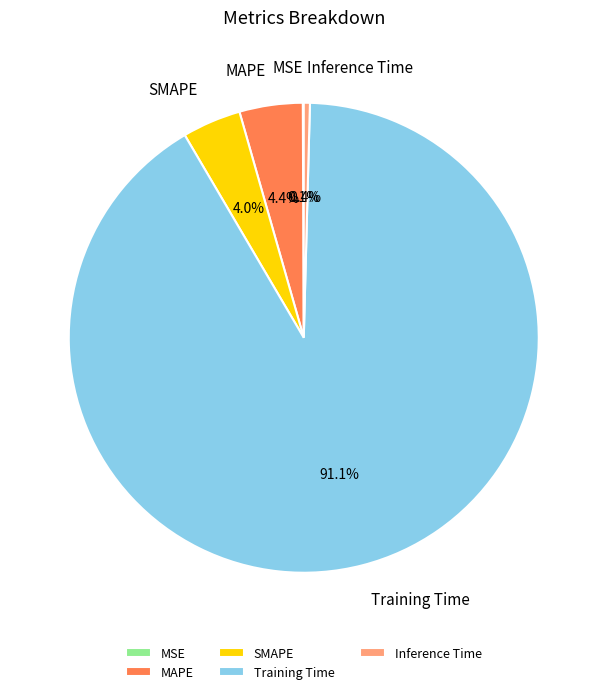

Is MAPE the majority of the pie?

No